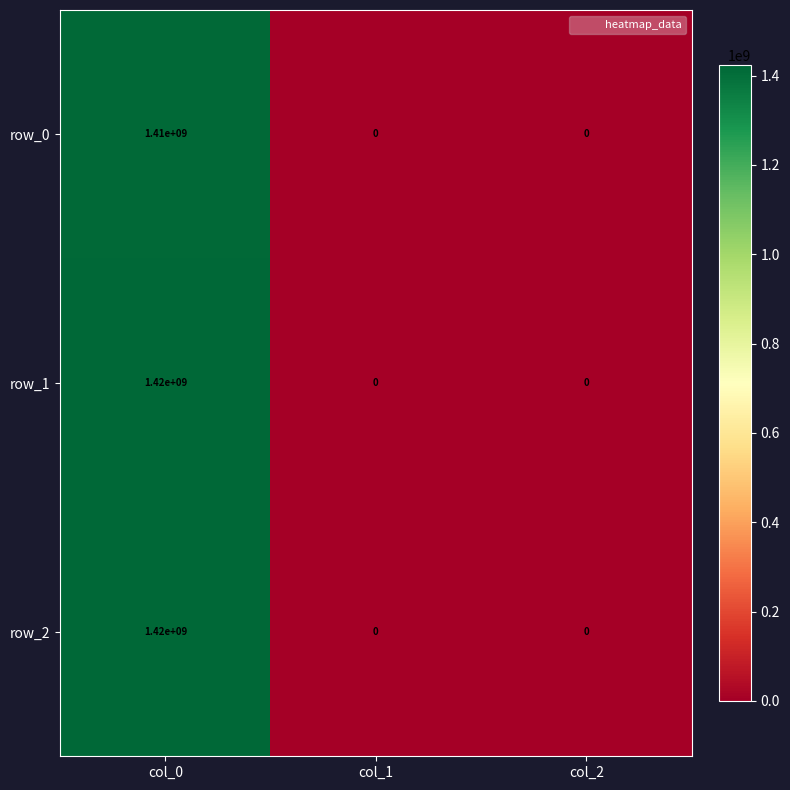

At which category is the sum across all series the highest?

col_0